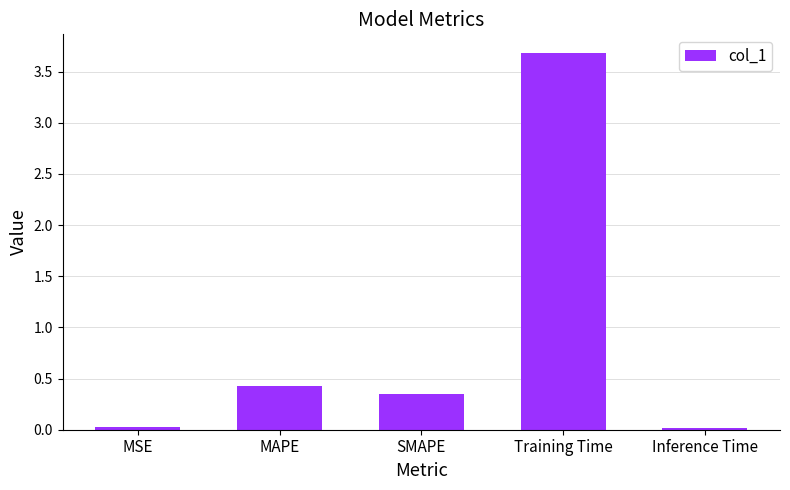

How many bars are there in total?

5